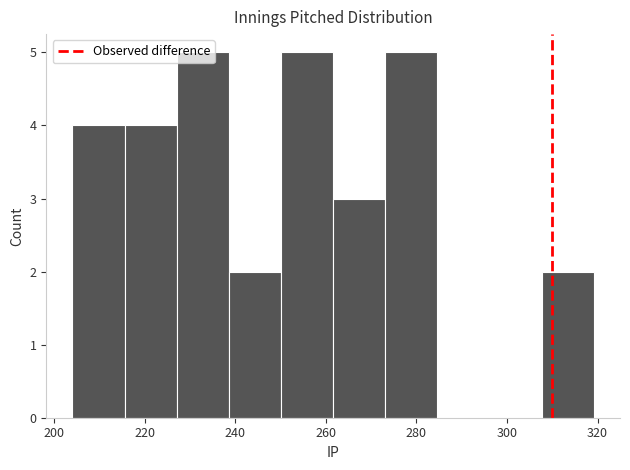

Reading left to right, list every bar in this chart as the range it spans on the x-axis followed by its height. Neither the bar edges nor the heights are printed on the chart, so give them approximately, as read against the axes.

204 to 216: 4
216 to 228: 4
228 to 238: 5
238 to 250: 2
250 to 262: 5
262 to 274: 3
274 to 284: 5
284 to 296: 0
296 to 308: 0
308 to 320: 2